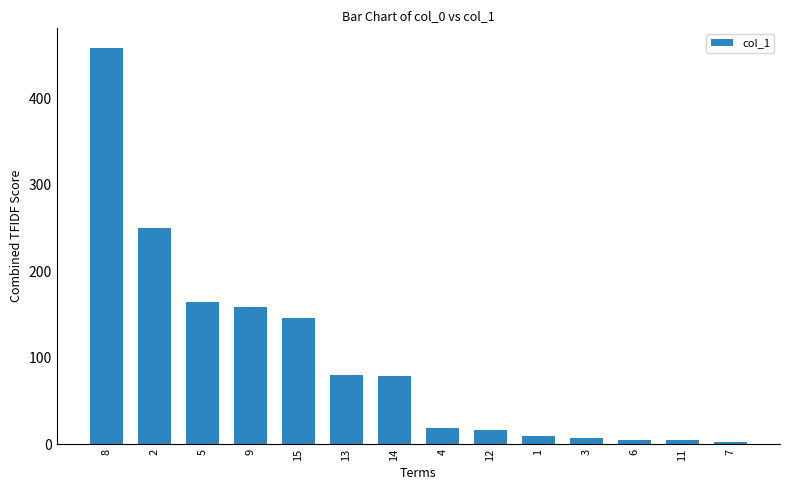

Which category has the highest value across all series?

8